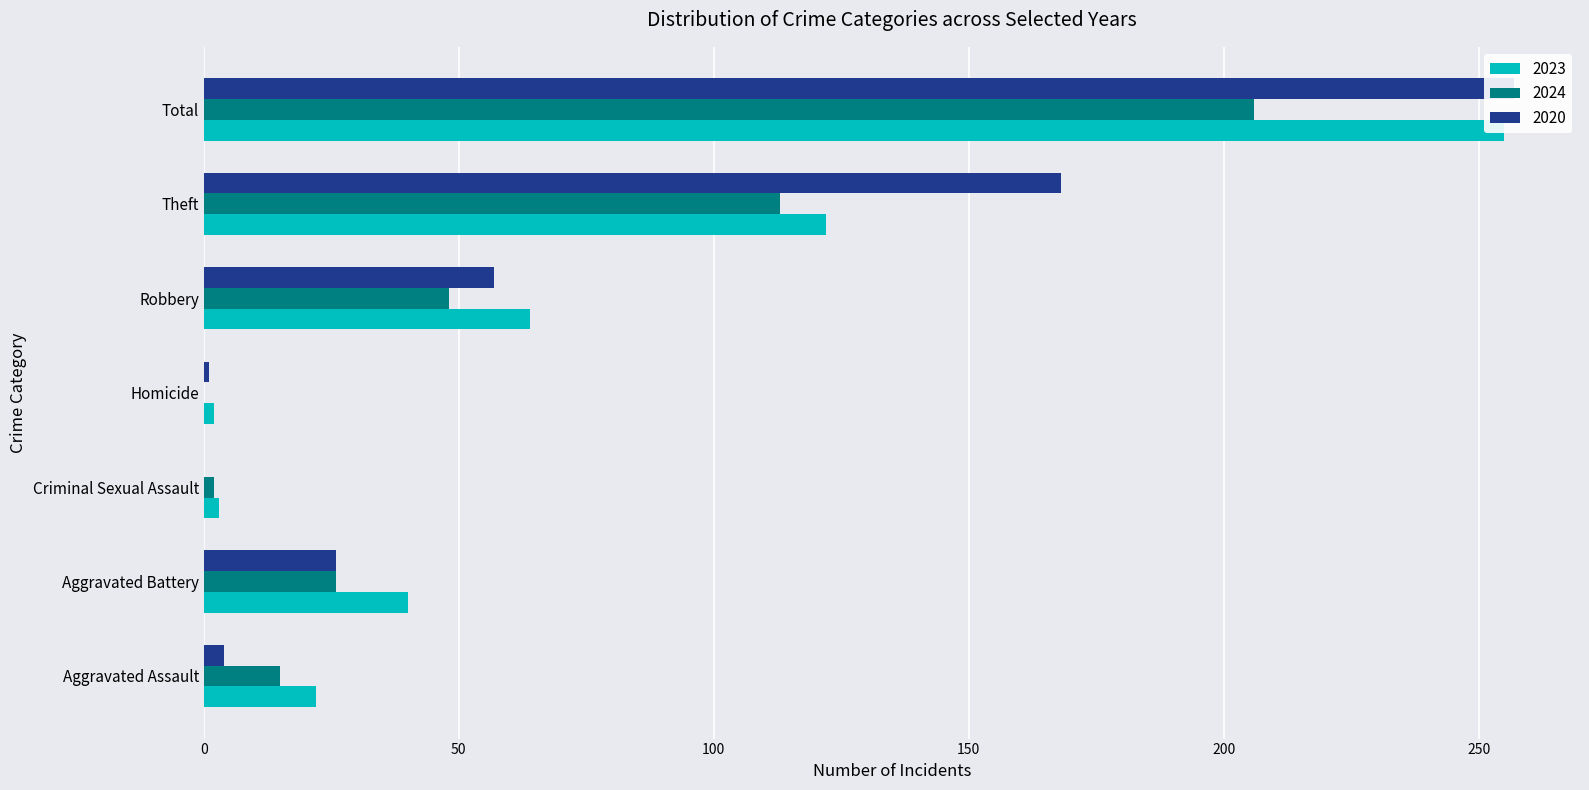

Which series has the widest spread of values?

2020